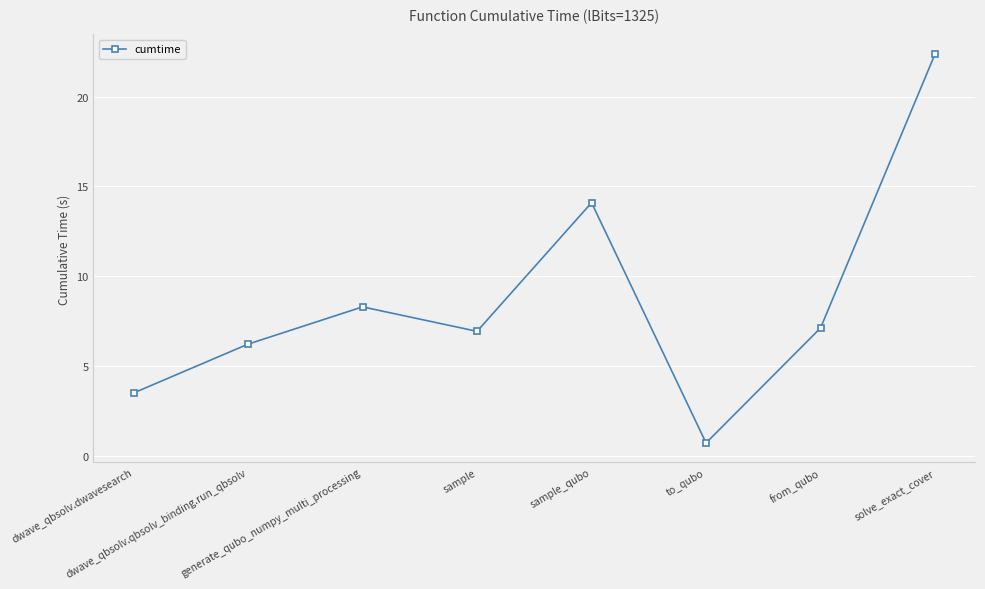

Approximately how many times larger is the value at dwave_qbsolv.qbsolv_binding.run_qbsolv compared to sample?

0.9